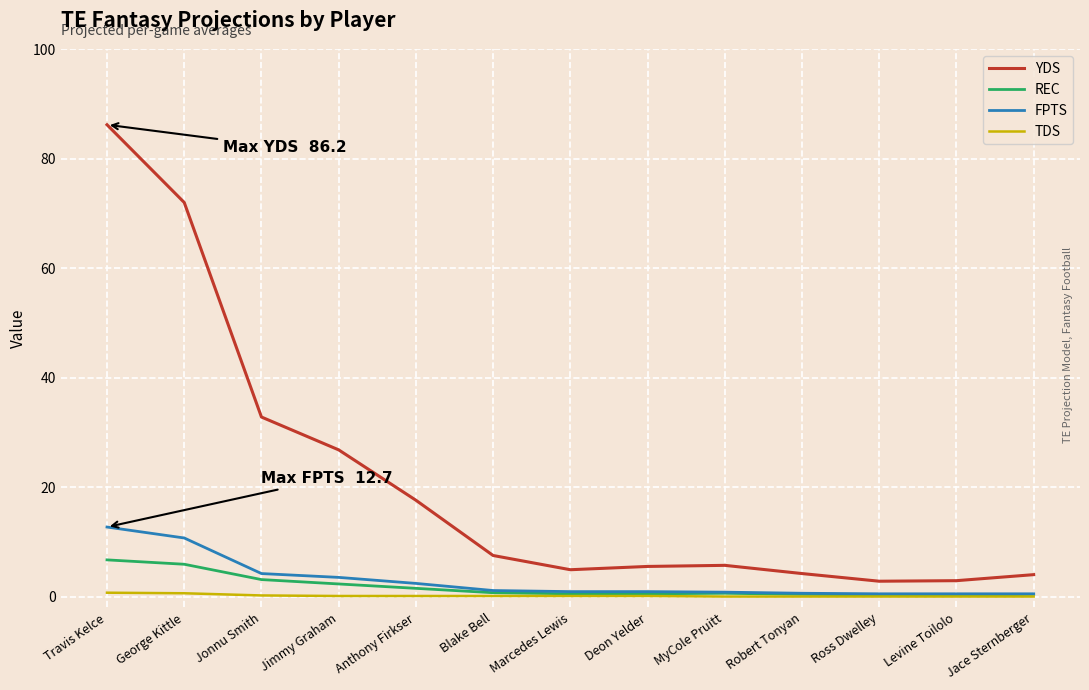

List the series in order of their peak value, lowest first.

TDS, REC, FPTS, YDS